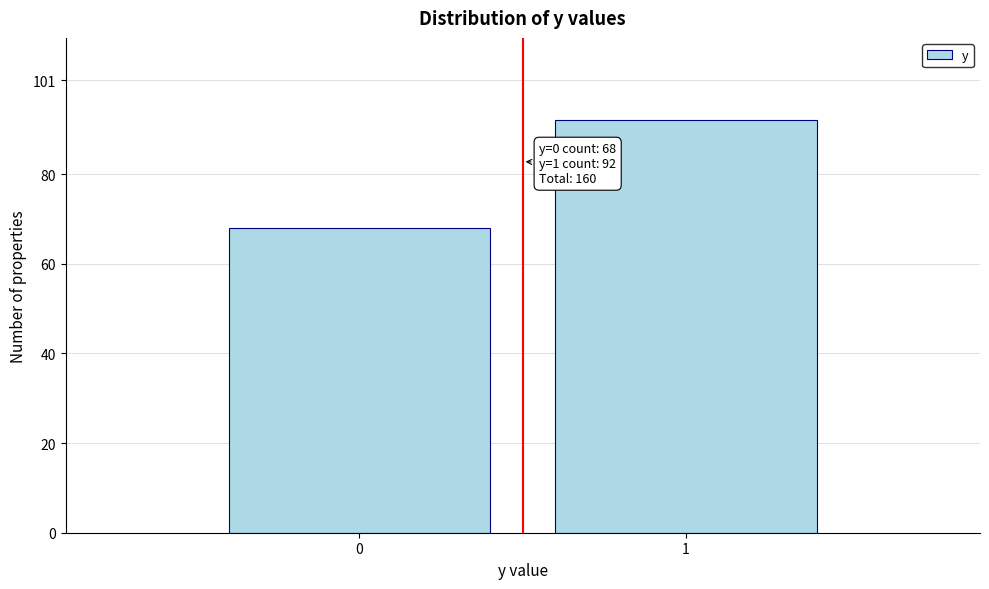

Reading left to right, what are all the values shown in this chart?

0=68	1=92